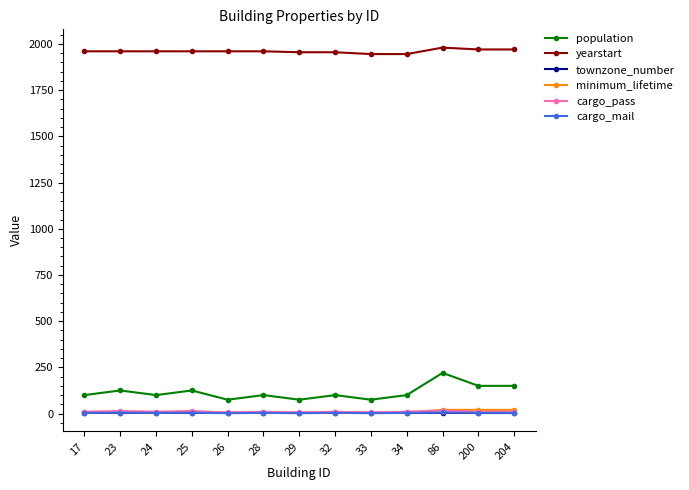

What are all the series names shown in the legend?

population, yearstart, townzone_number, minimum_lifetime, cargo_pass, cargo_mail